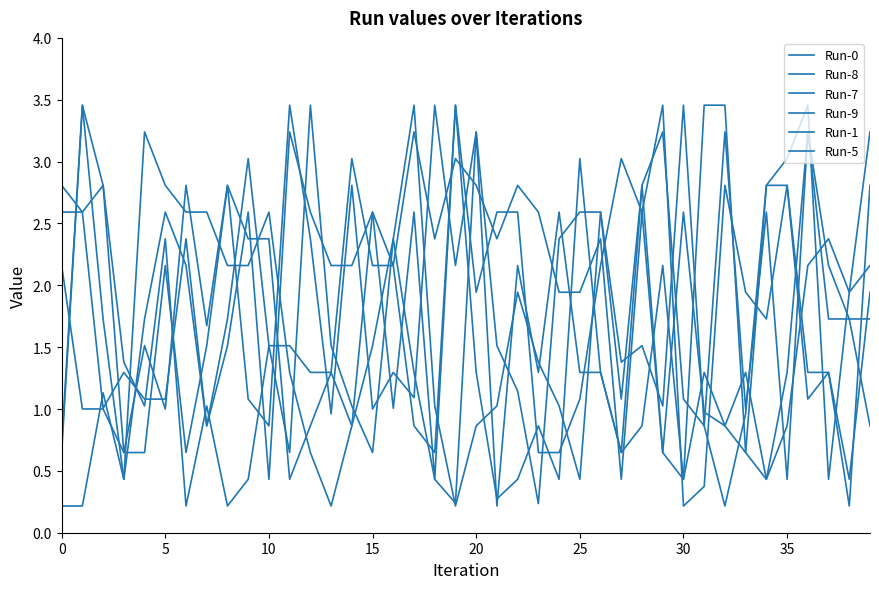

True or false: Run-7 has more than 2 points higher than both neighbors.

True